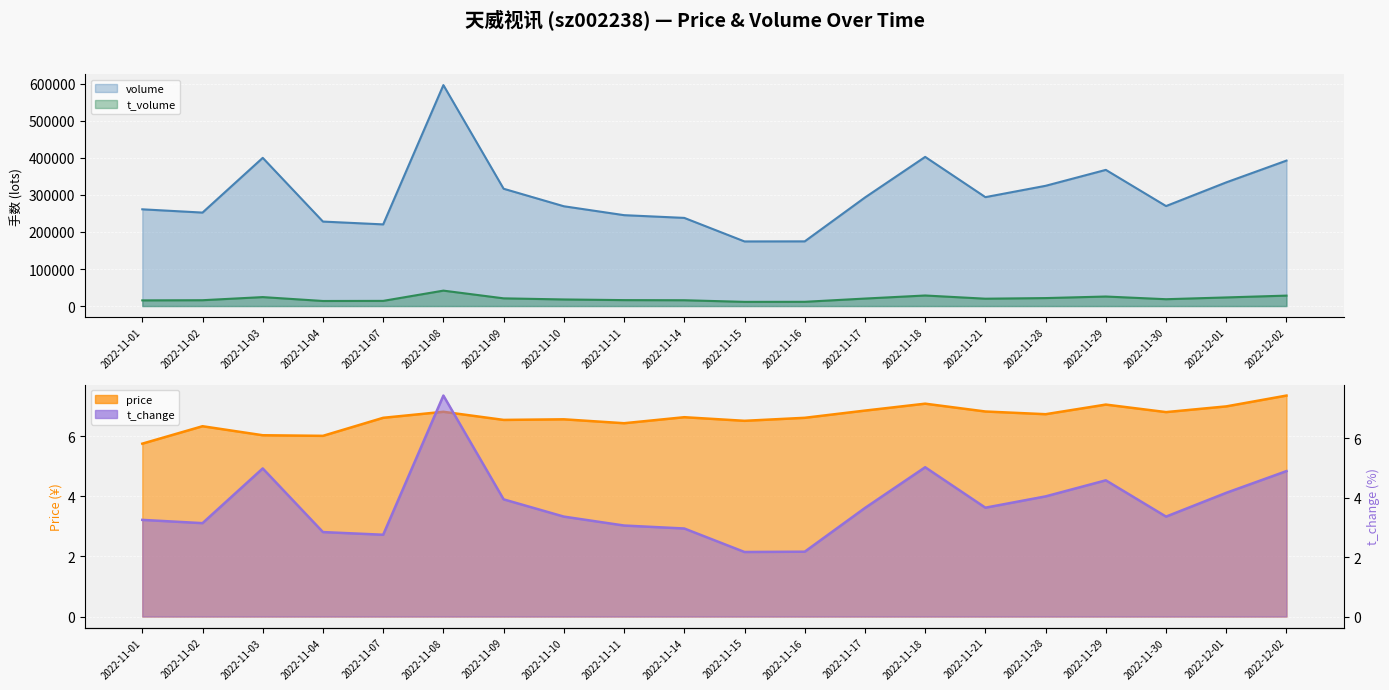

Which series changed the most between 2022-11-08 and 2022-11-16?

volume